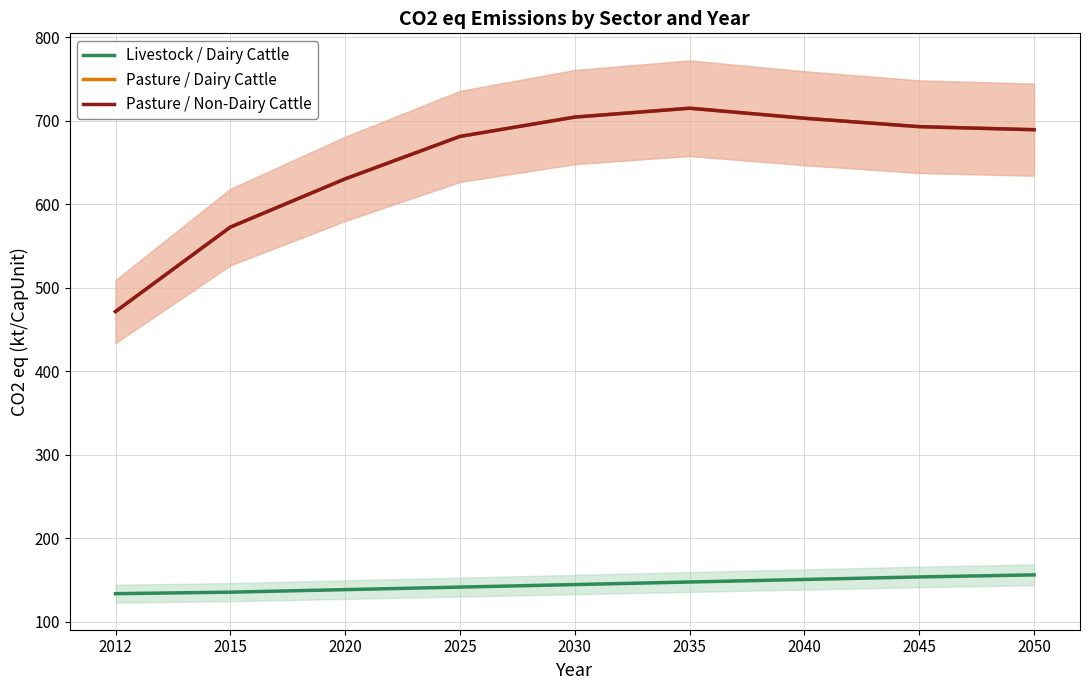

What is the total value across all series at 2045?

1539.3